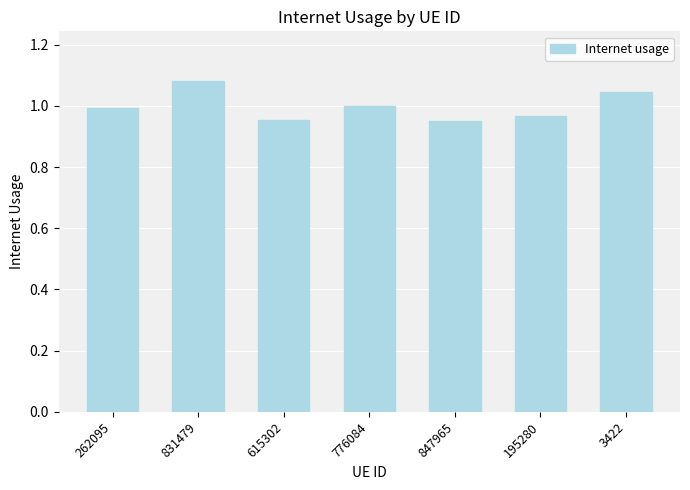

Which has a higher value, 615302 or 3422?

3422